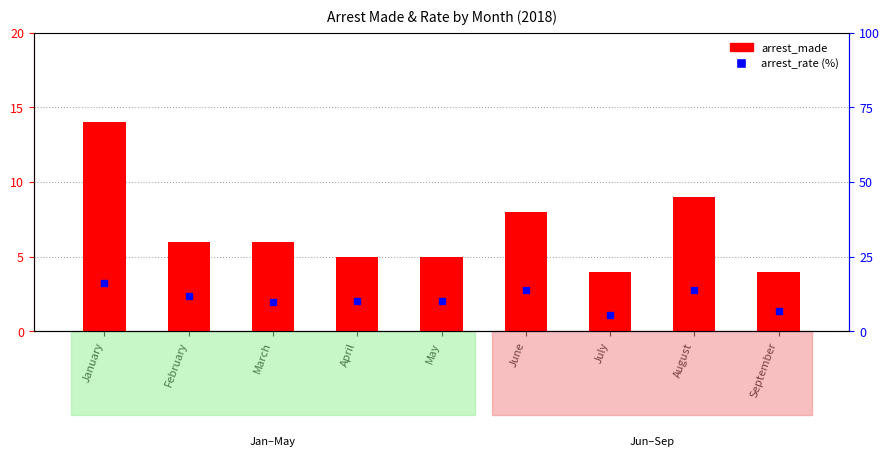

Is it true that arrest_rate equals 16.3 at January?

True